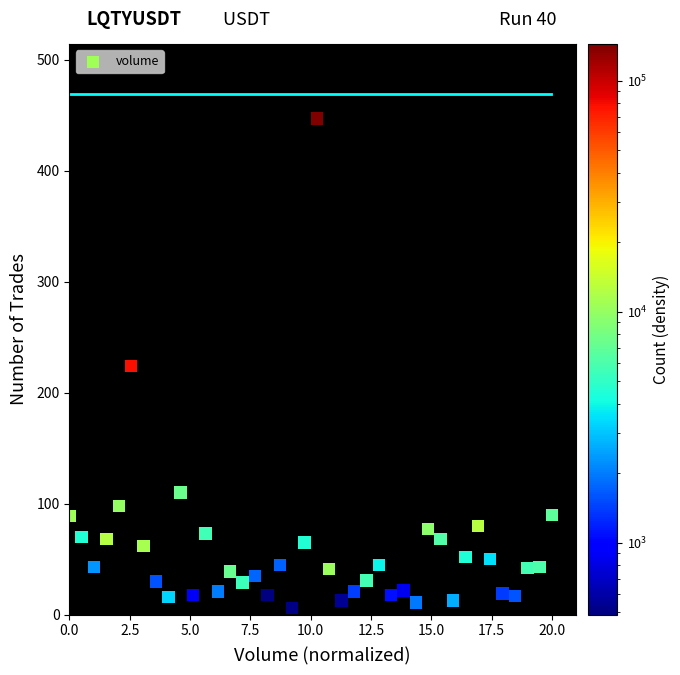

What is the range of Y values (max minus min)?

441